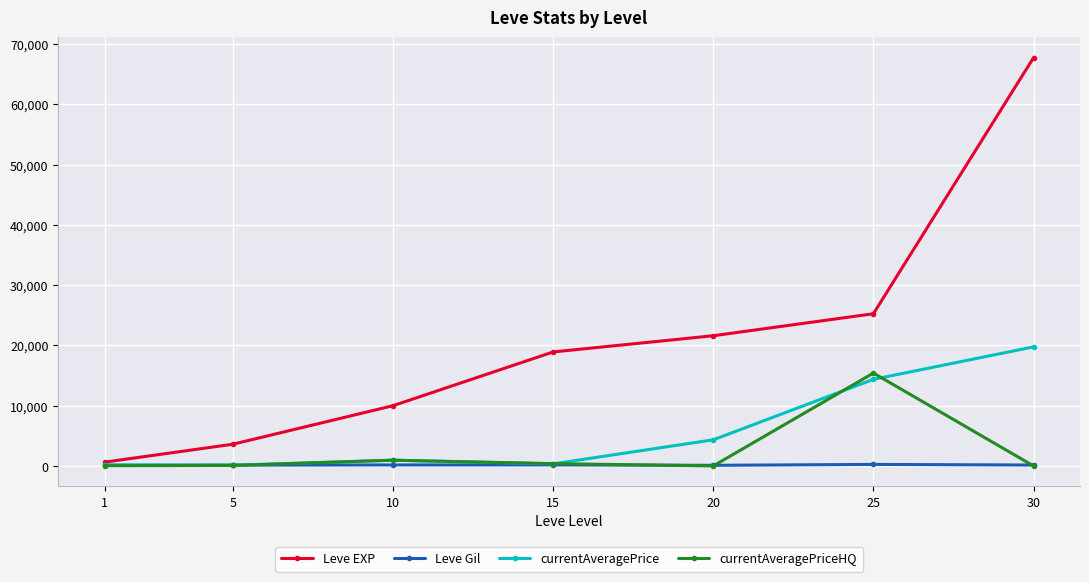

List the series in order of their peak value, lowest first.

Leve Gil, currentAveragePriceHQ, currentAveragePrice, Leve EXP